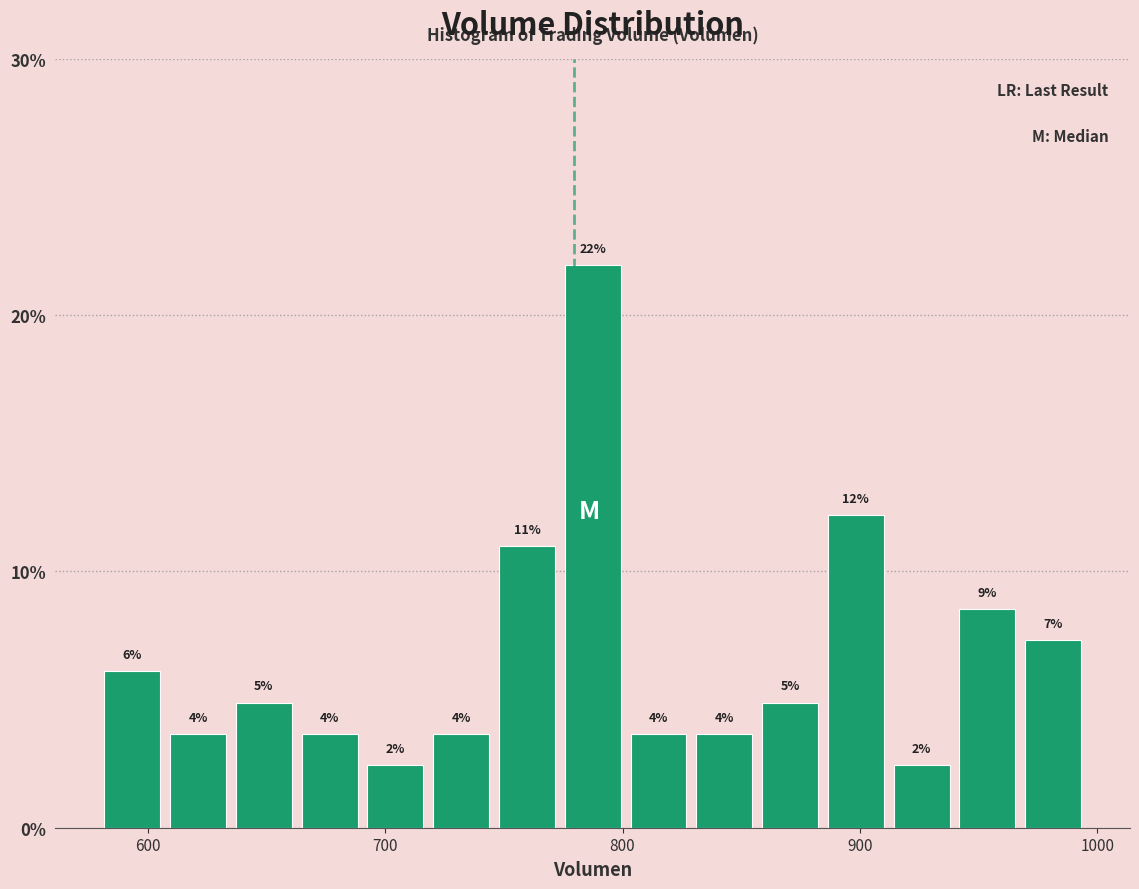

Read against the x-axis, roughly where is the centre of the tallest bar?

790